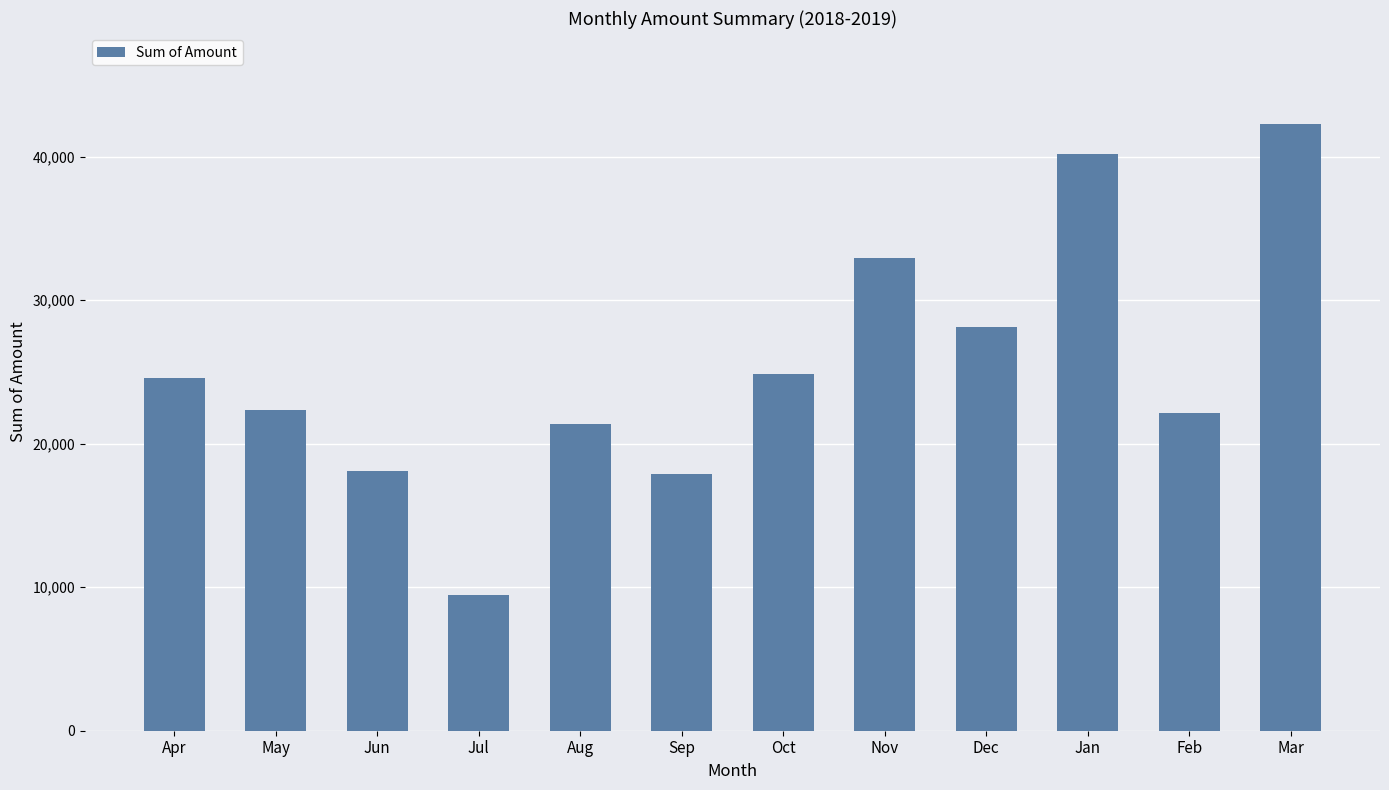

What is the value of the 9th bar from the left?

28105